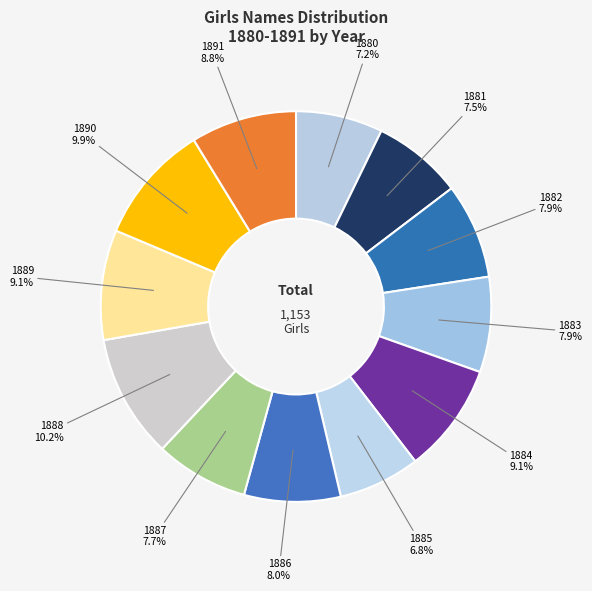

Does 1887 account for over 50% of the chart?

No